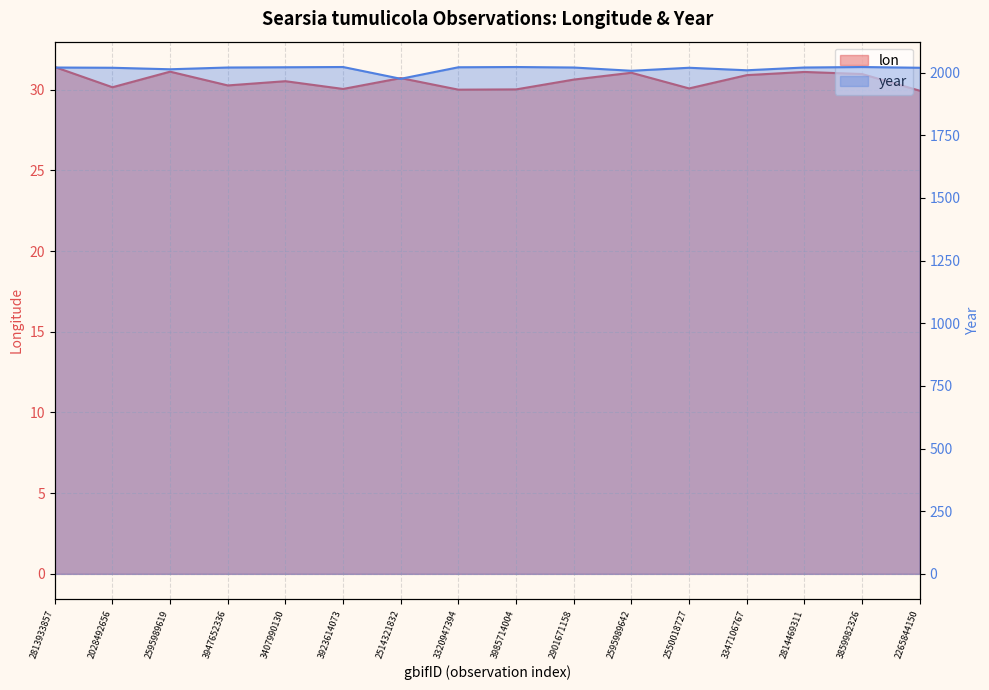

What position from the right is 2595989619?

14